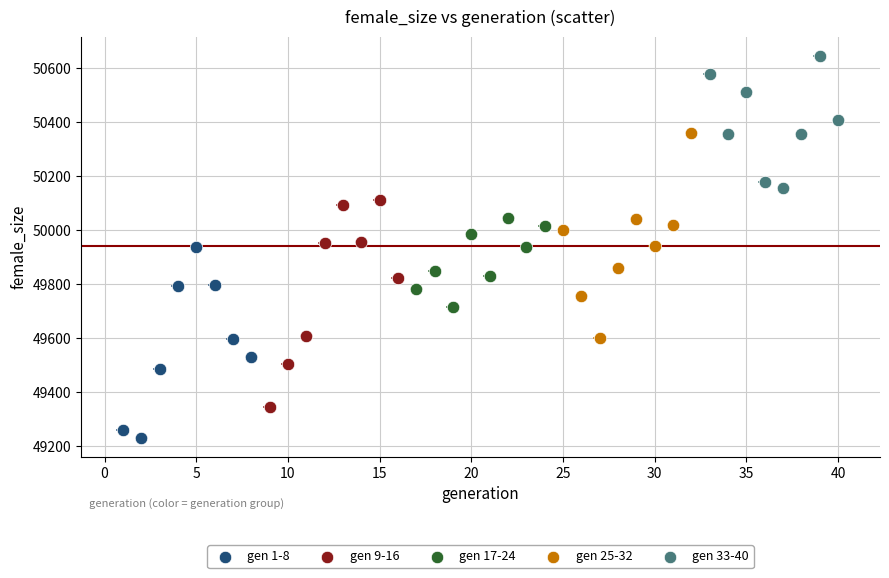

Which series reaches the minimum Y coordinate?

gen 1-8